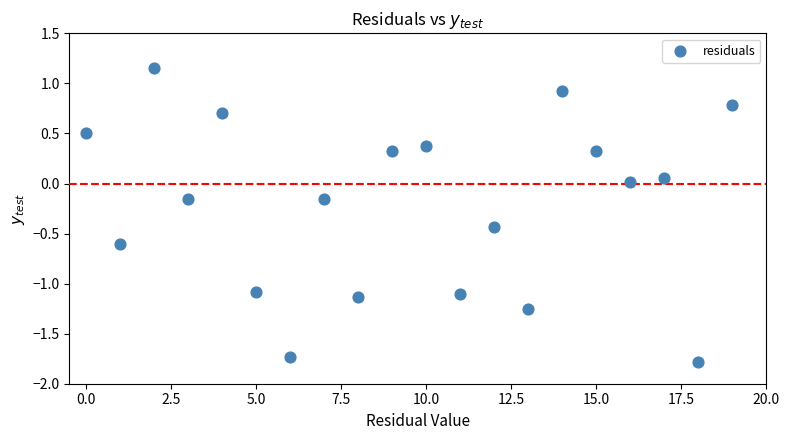

What is the range of Y values (max minus min)?

2.9